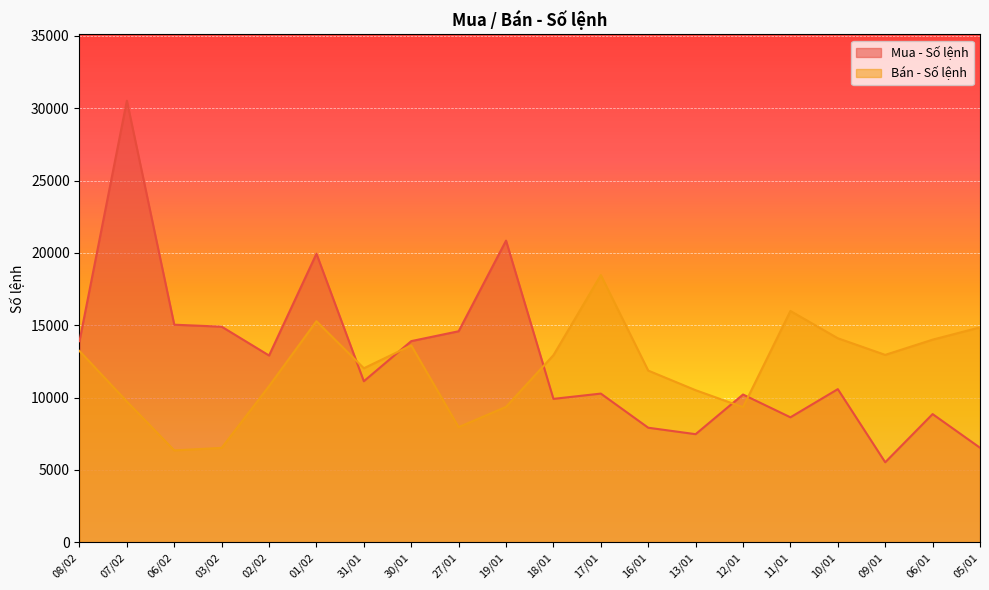

The Bán - Số lệnh series shows 4861 at 27/01. True or false?

False